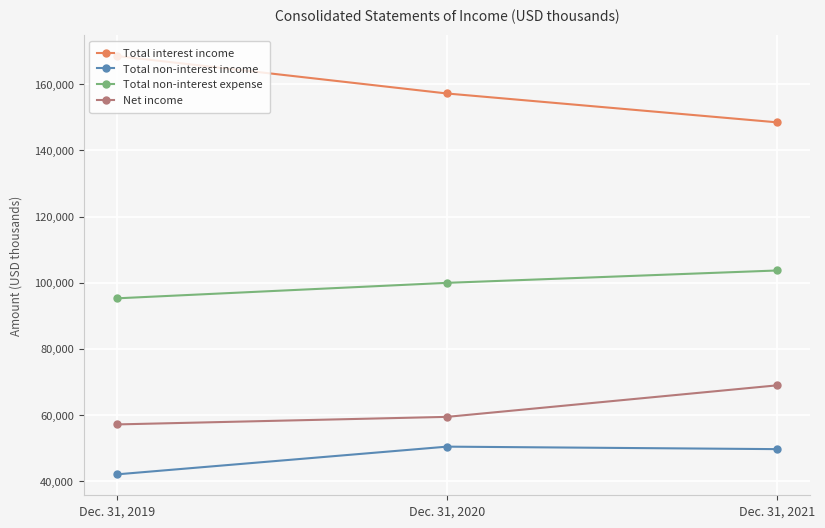

Read the Total interest income value at Dec. 31, 2021, to the nearest 10.

148480